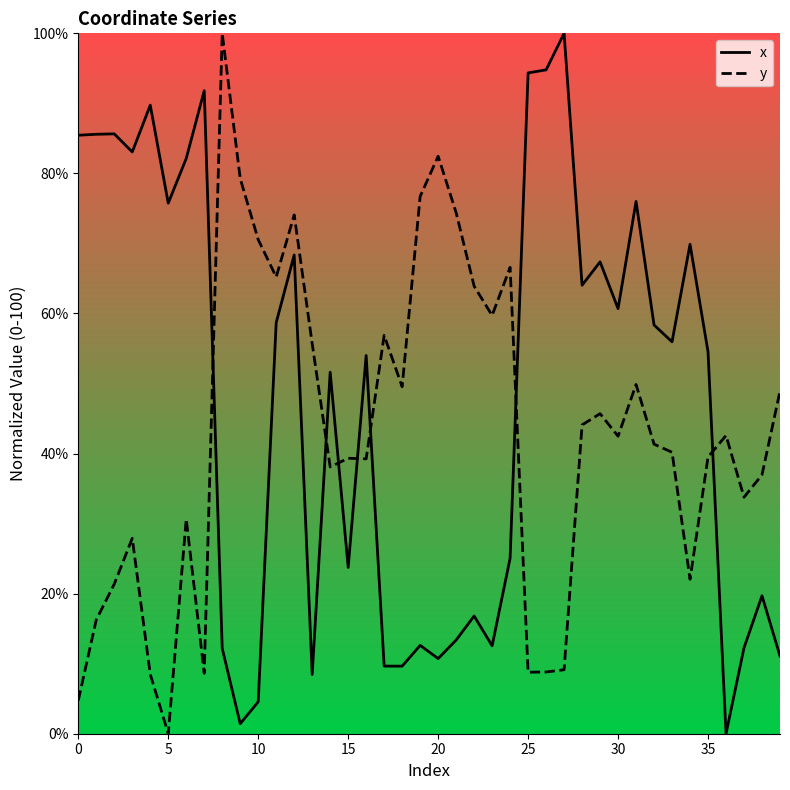

What is the difference between the second highest and minimum values in the y series?

82.5